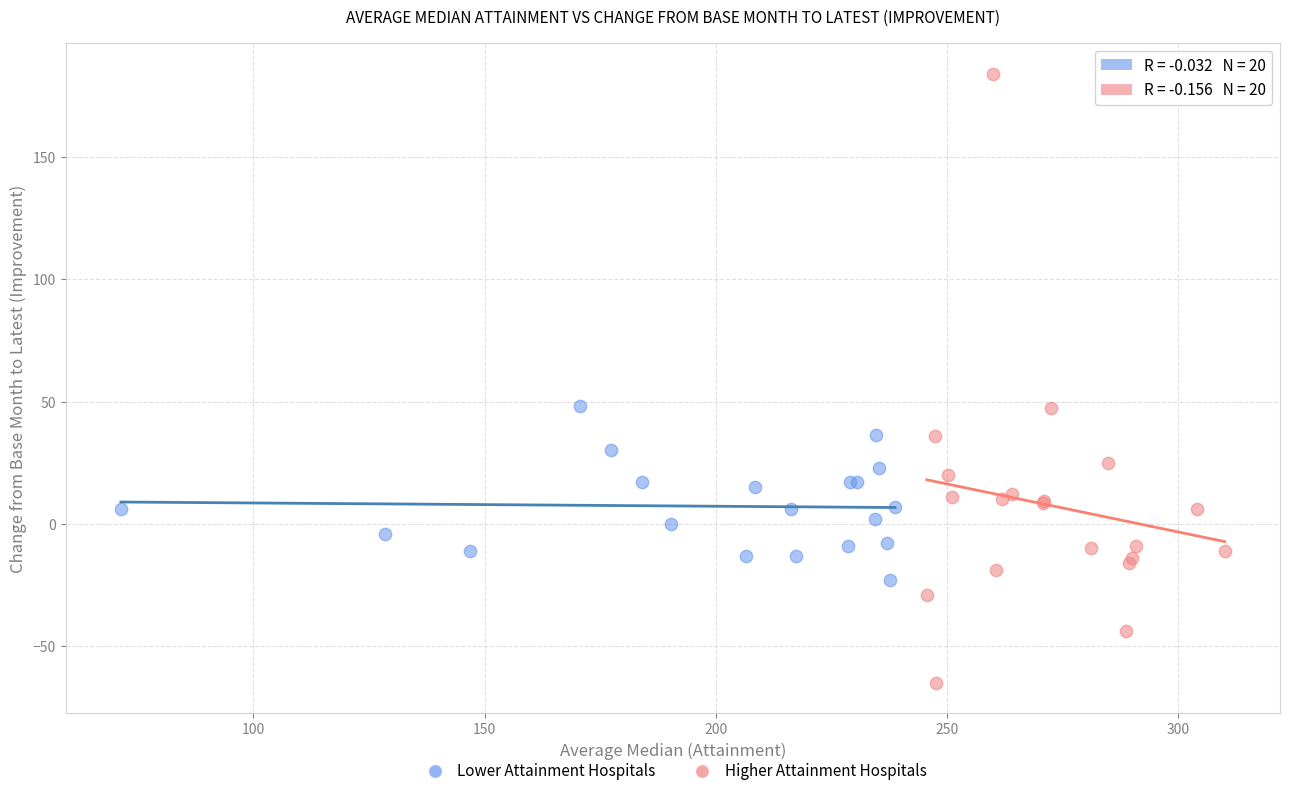

Which series reaches the minimum Y coordinate?

Higher Attainment Hospitals